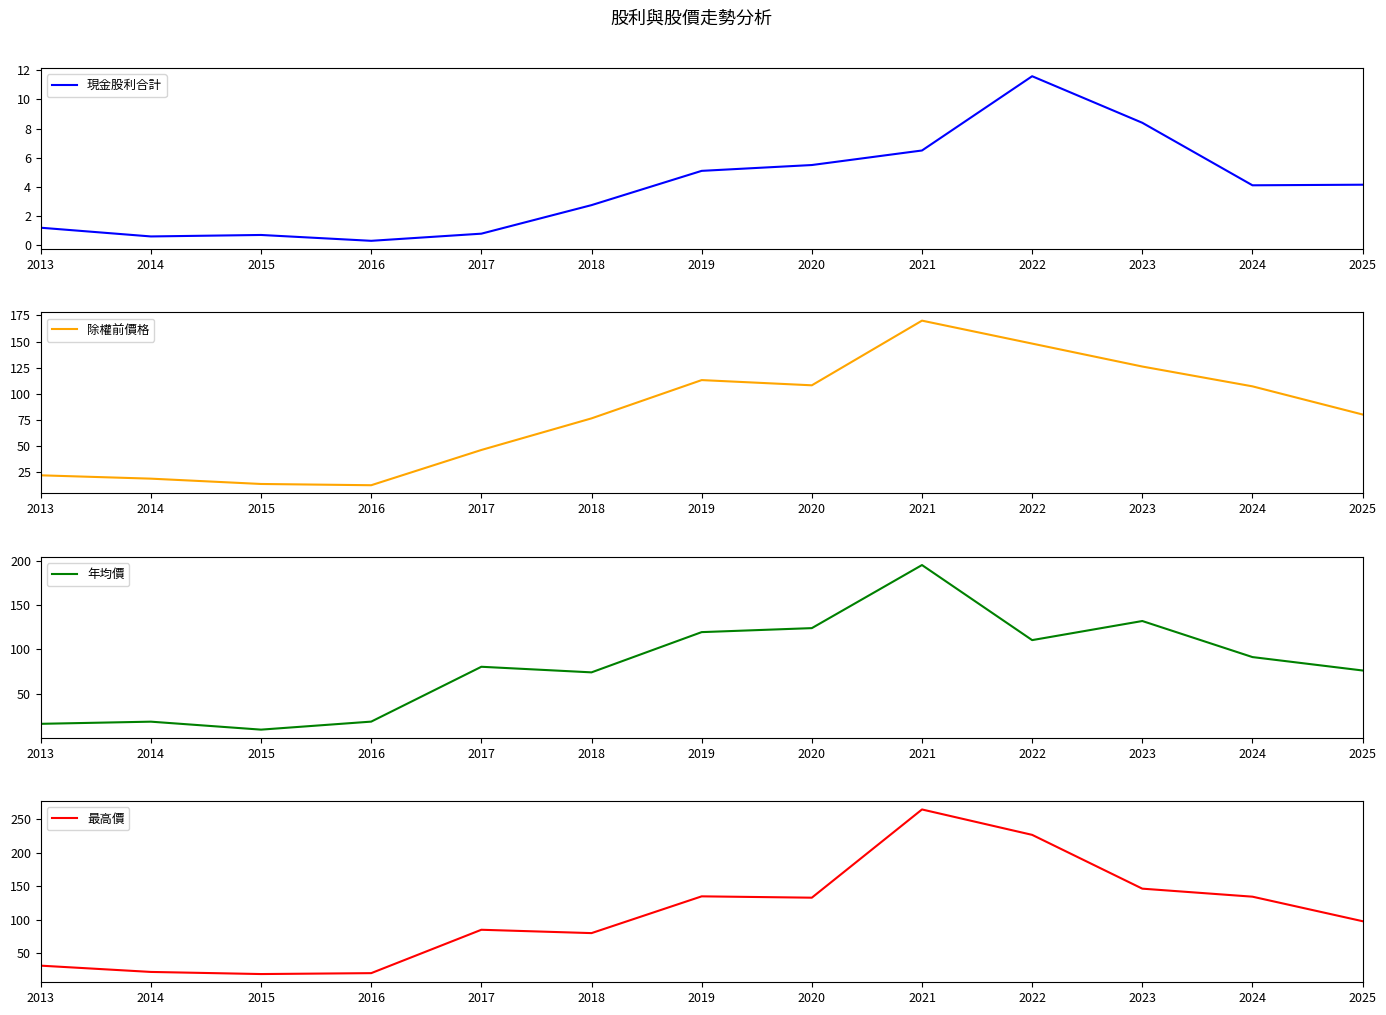

Between 2014 and 2015, which is larger?

2015